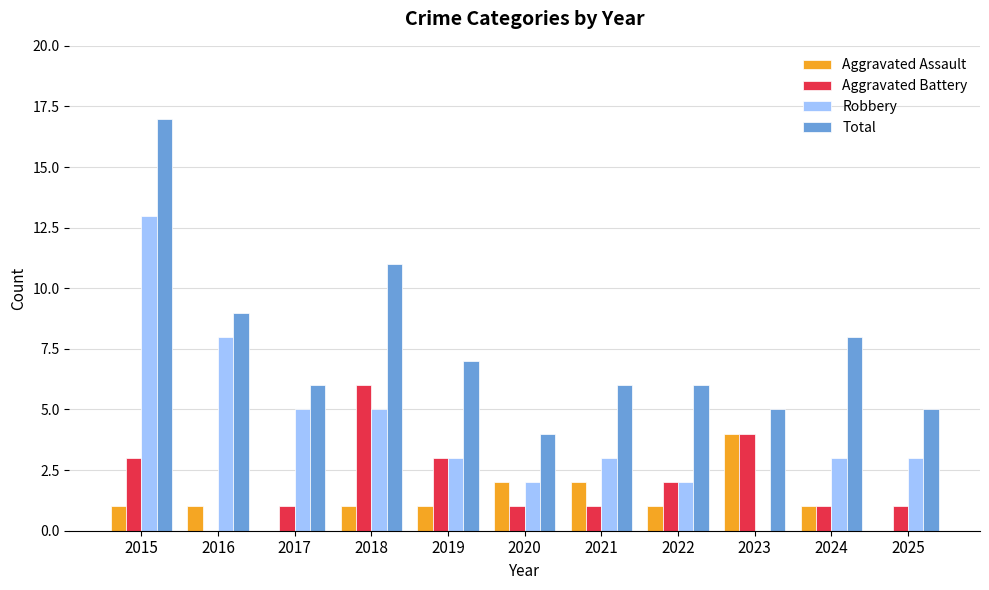

At which category does the chart reach its peak across all series?

2015